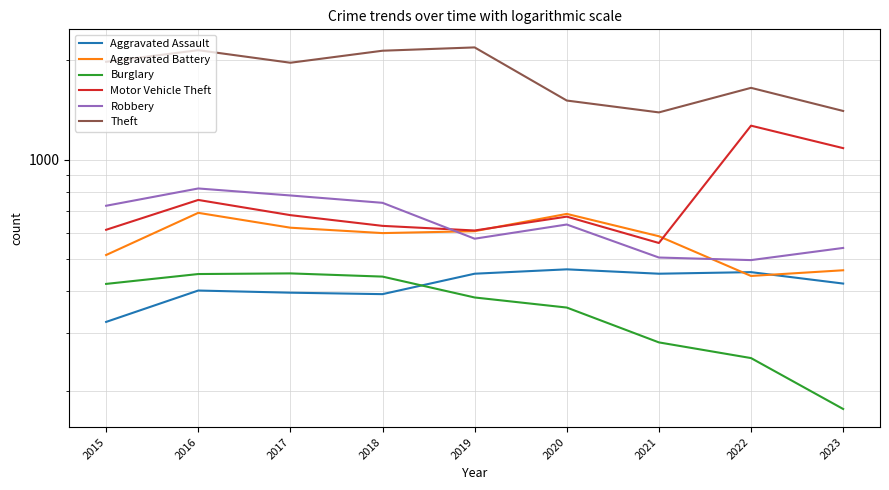

What is the spread (max minus min) of values at 2022?

1401